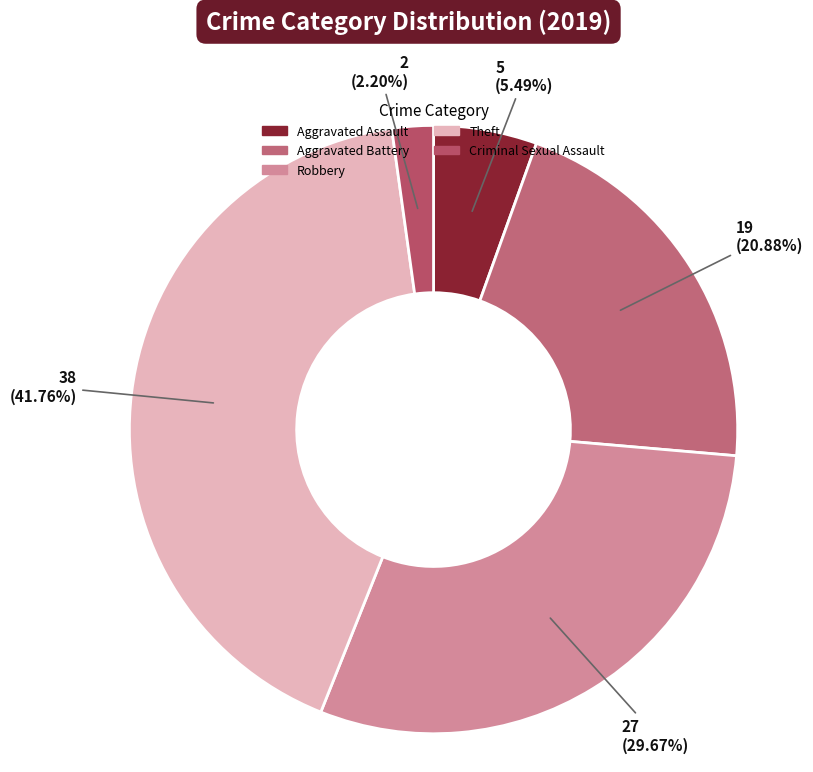

What is the largest slice in the pie chart?

Theft